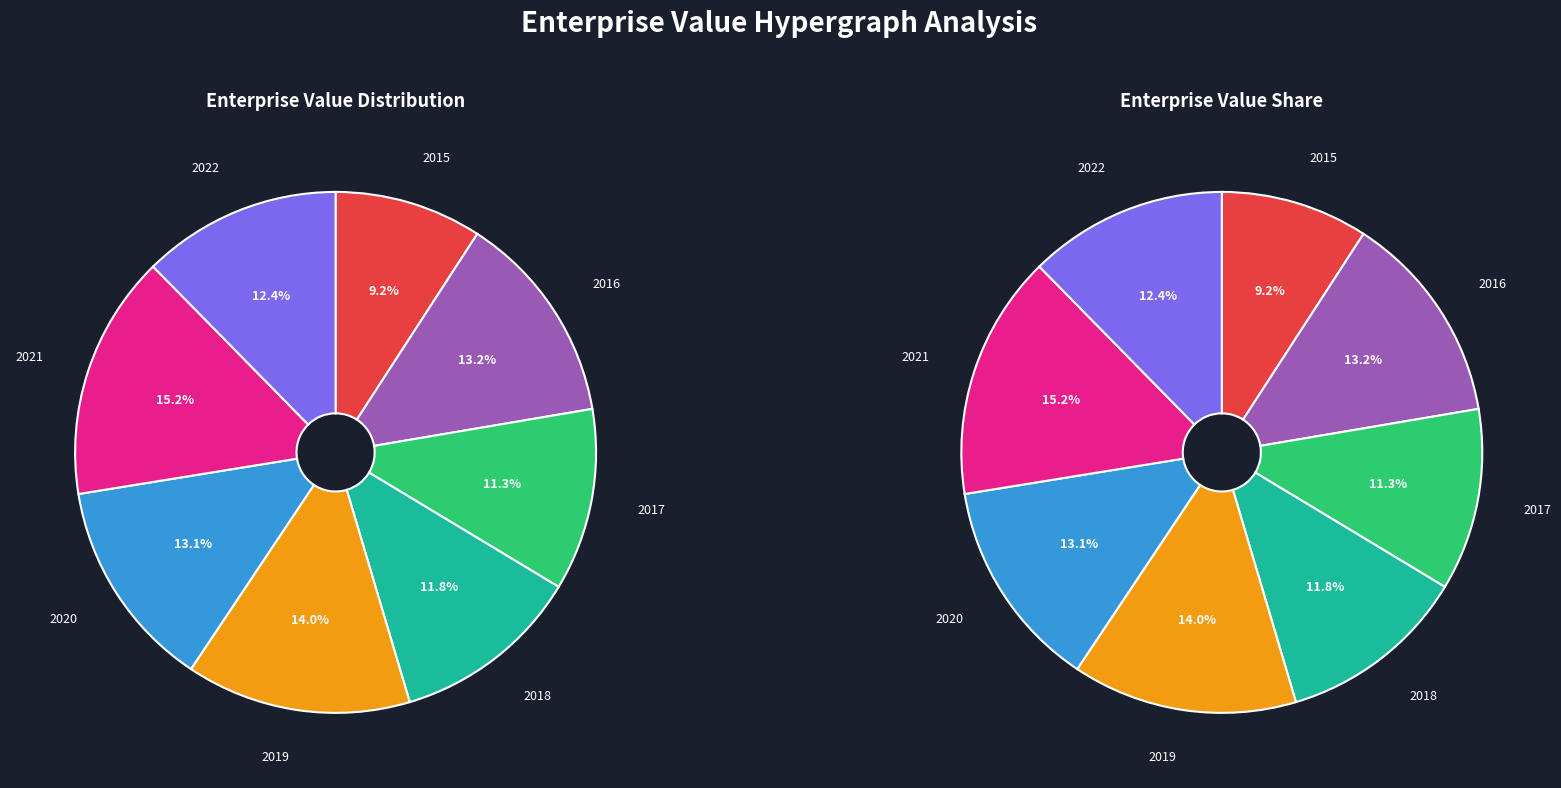

To the nearest percent, what is the average slice percentage?

12%